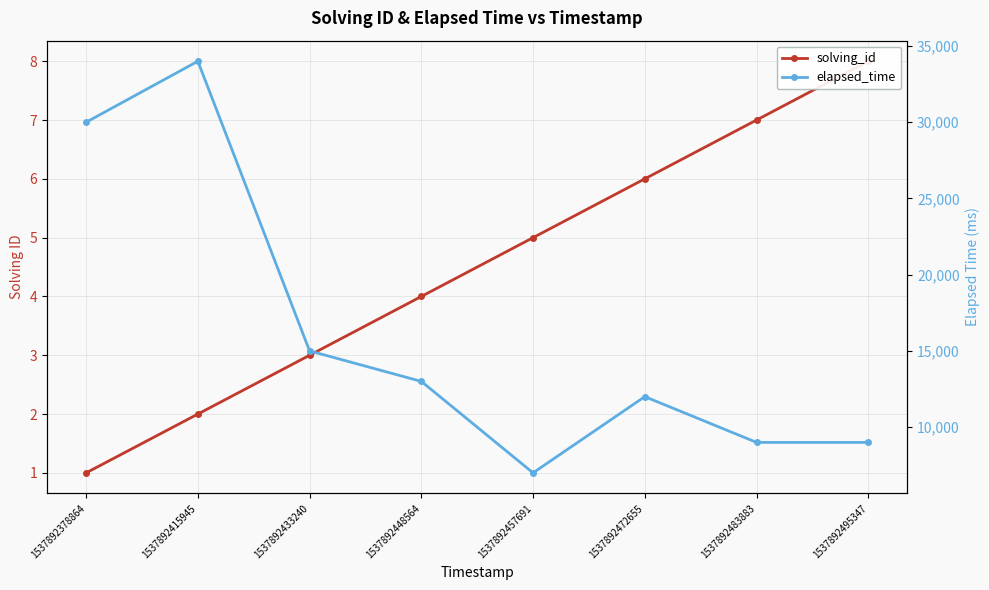

At how many categories does at least one series exceed 19604?

2